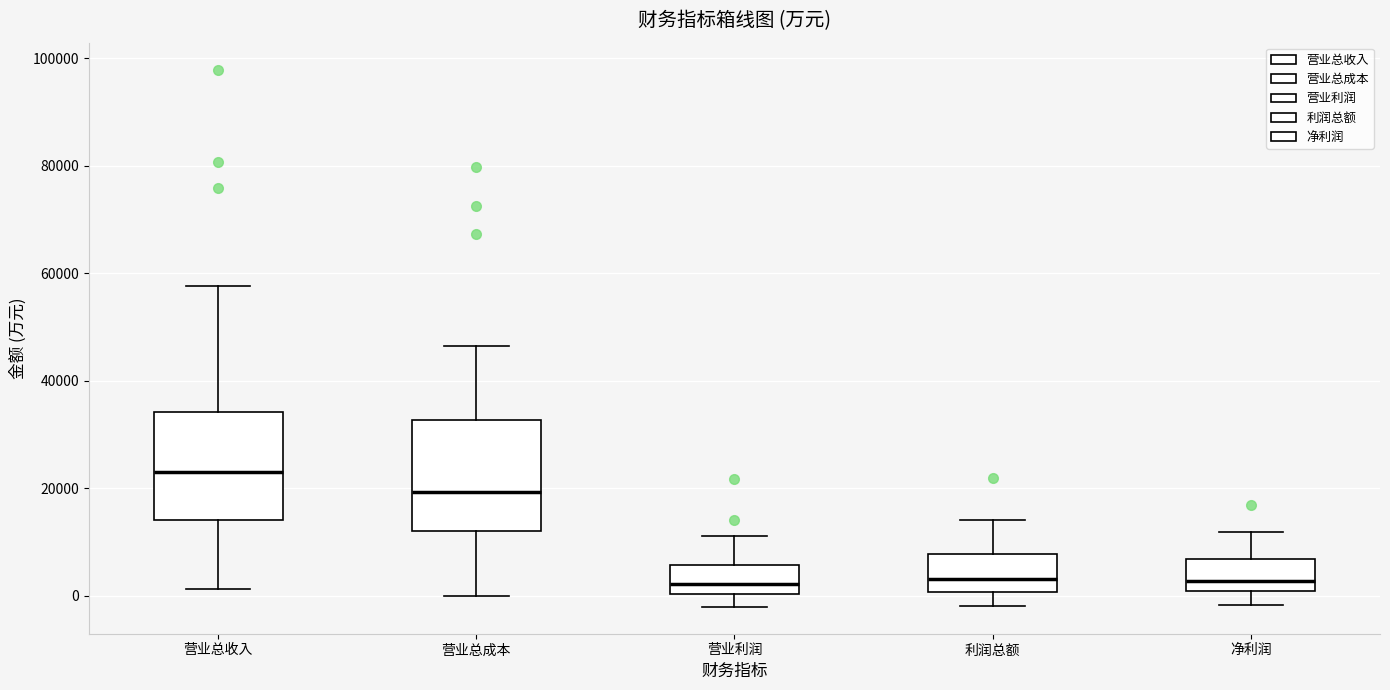

Reading left to right, transcribe this box plot: for each box, give where its median line is, the range the box spans, and where its two whiskers end, as read against the y-axis. The values are not printed on the chart, so give them approximately, as read against the axis.

营业总收入: median 24000, box 14000 to 34000, whiskers 2000 to 58000
营业总成本: median 20000, box 12000 to 32000, whiskers 0 to 46000
营业利润: median 2000, box 0 to 6000, whiskers -2000 to 12000
利润总额: median 4000, box 0 to 8000, whiskers -2000 to 14000
净利润: median 2000, box 0 to 6000, whiskers -2000 to 12000